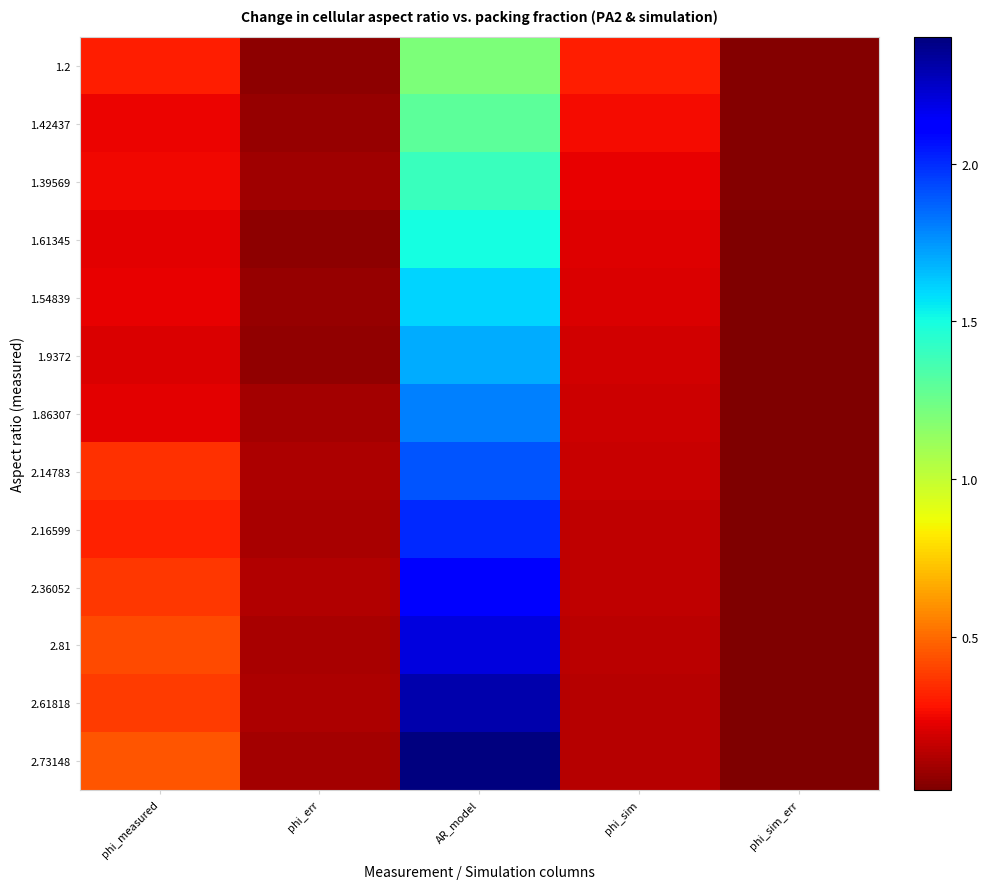

Count the number of data series in this chart.

13